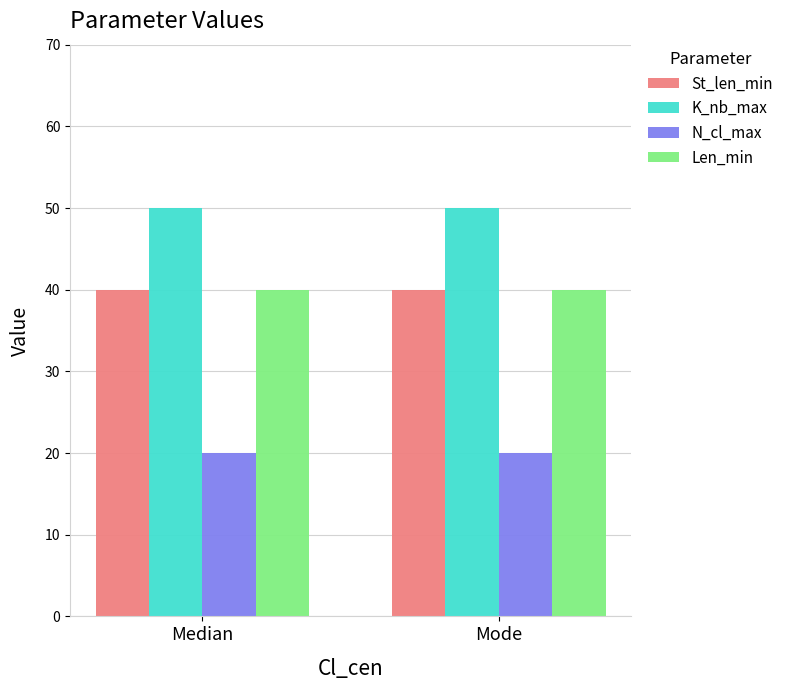

What is the total value across all series at Mode?

150